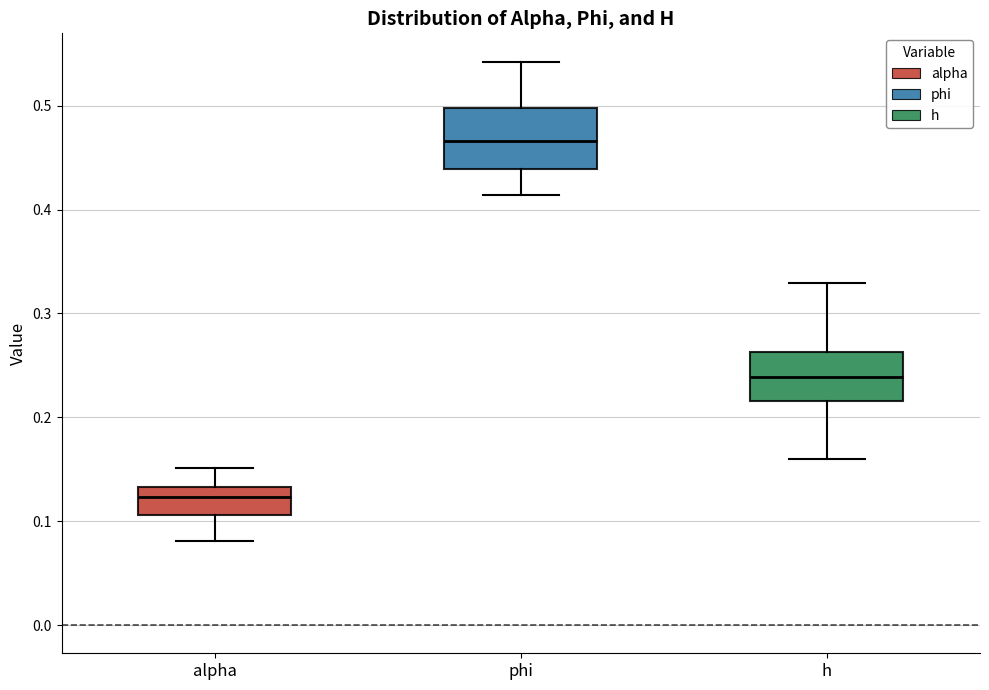

Which box has the lowest median line?

alpha